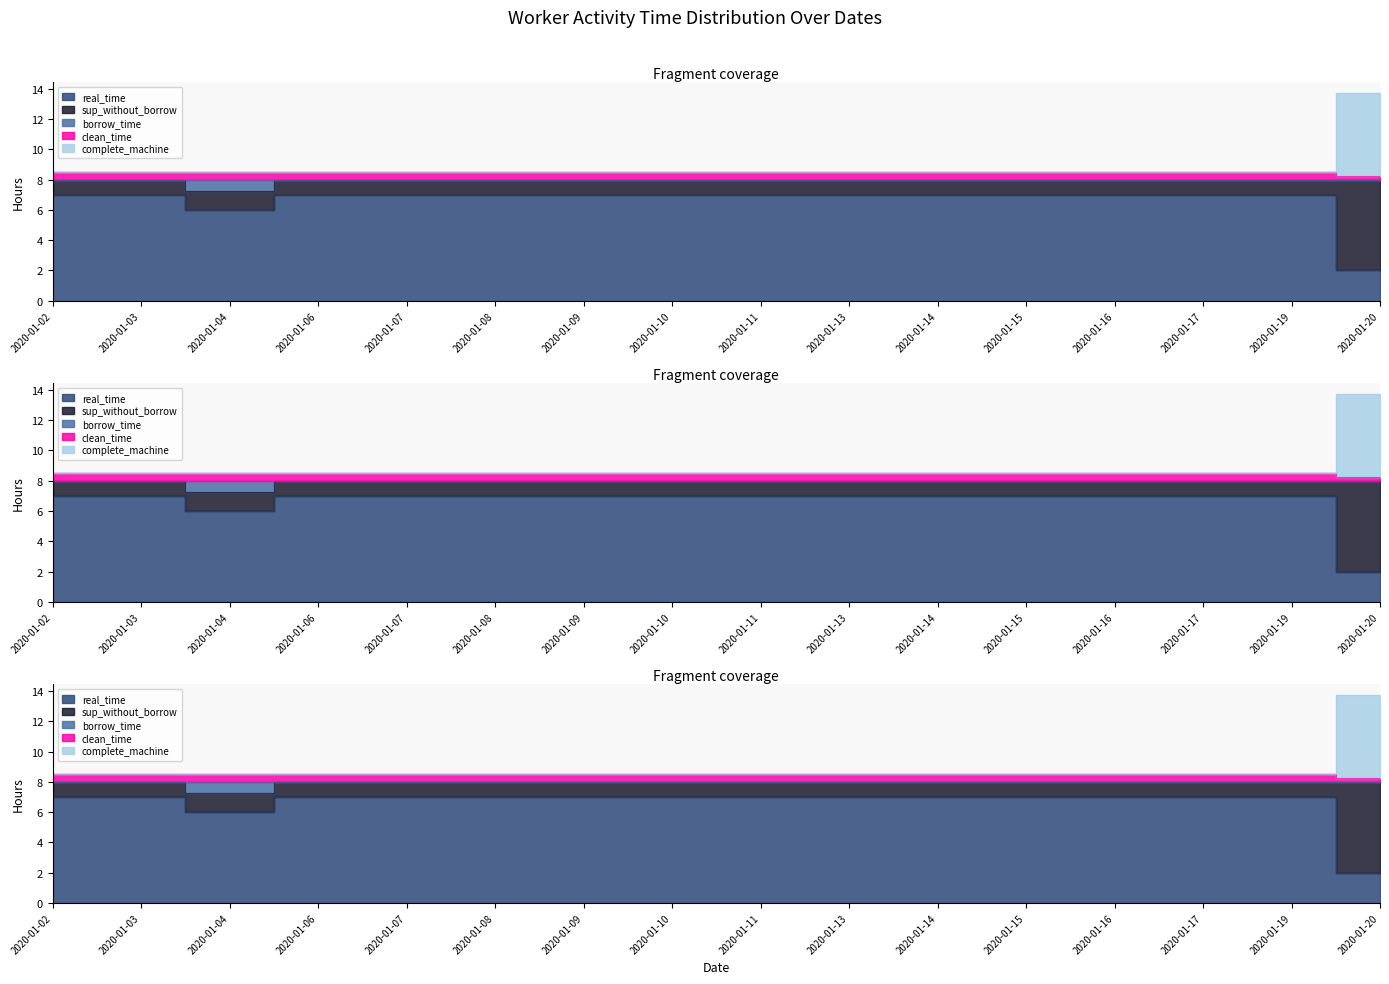

True or false: borrow_time and sup_without_borrow cross at least once.

False